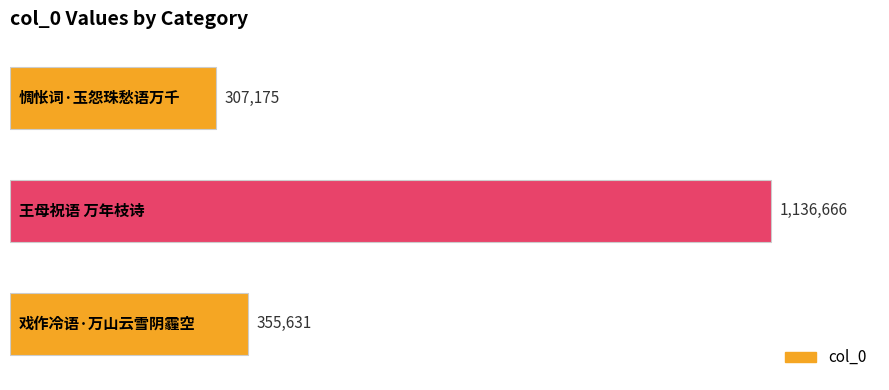

Does the chart contain any negative values?

No